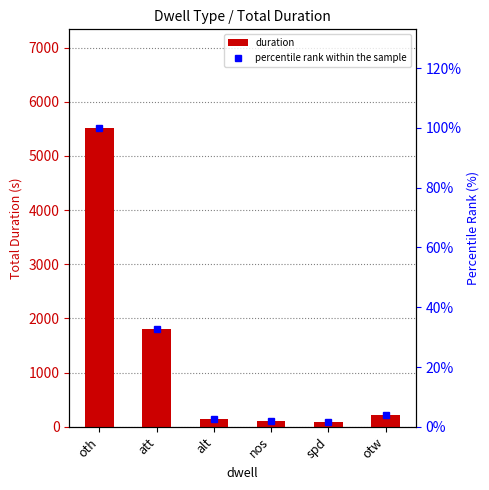

What is the sum of the duration values at oth and otw?

5736